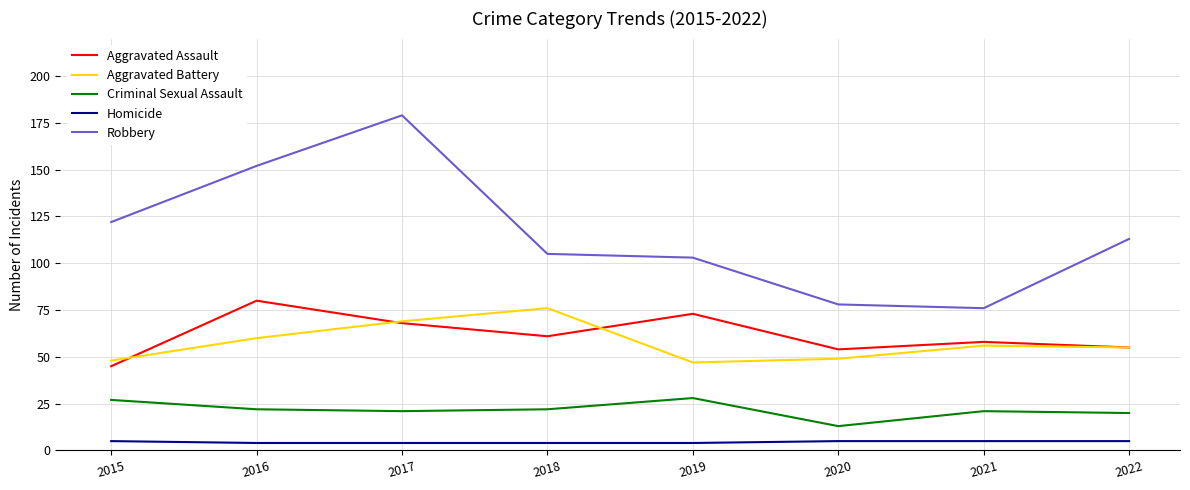

What is the lowest value of the Criminal Sexual Assault series?

13